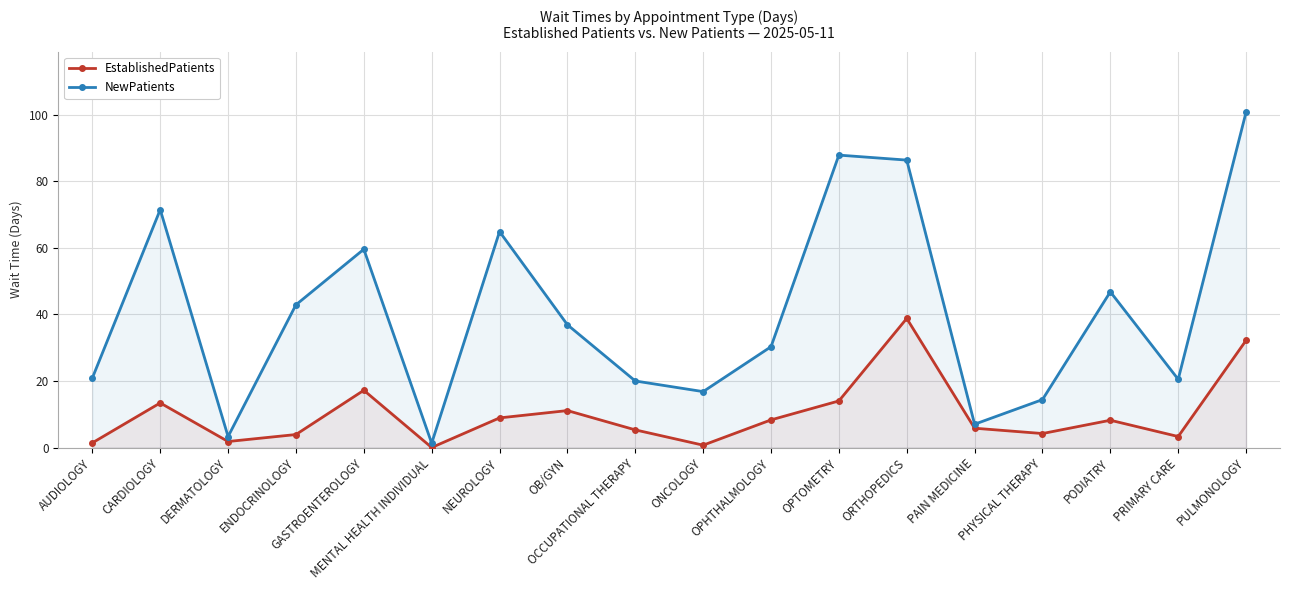

How many lines are shown in the chart?

2